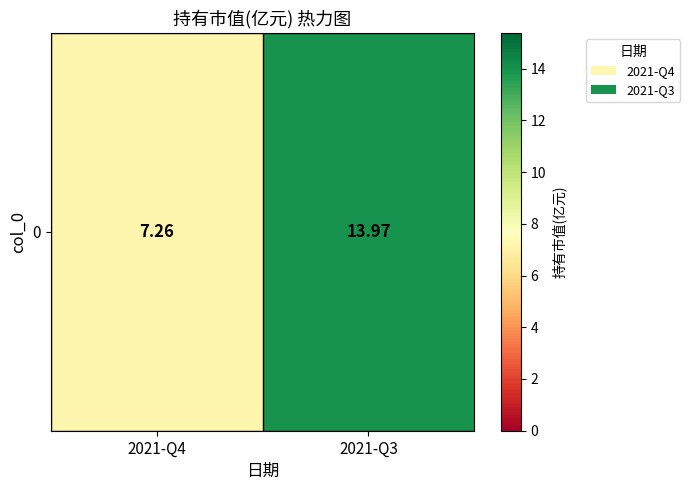

Which has a higher value, 2021-Q3 or 2021-Q4?

2021-Q3